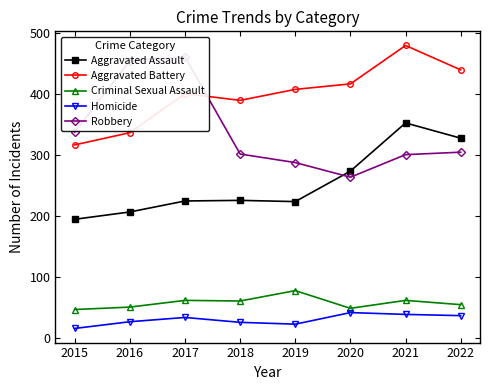

Which category has the highest value across all series?

2021